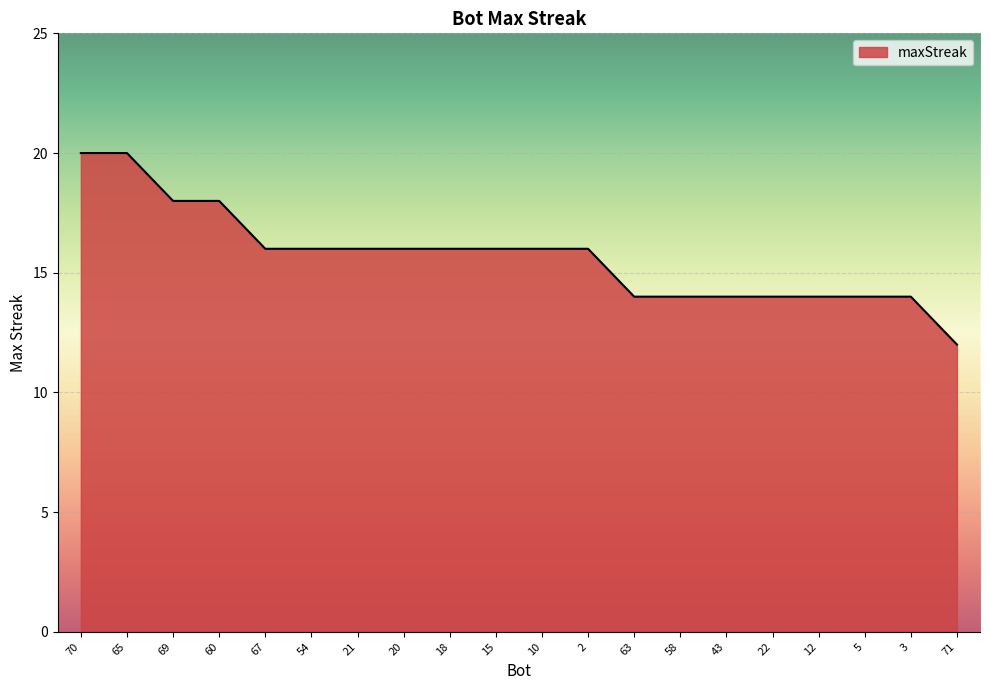

What position from the left is 71?

20